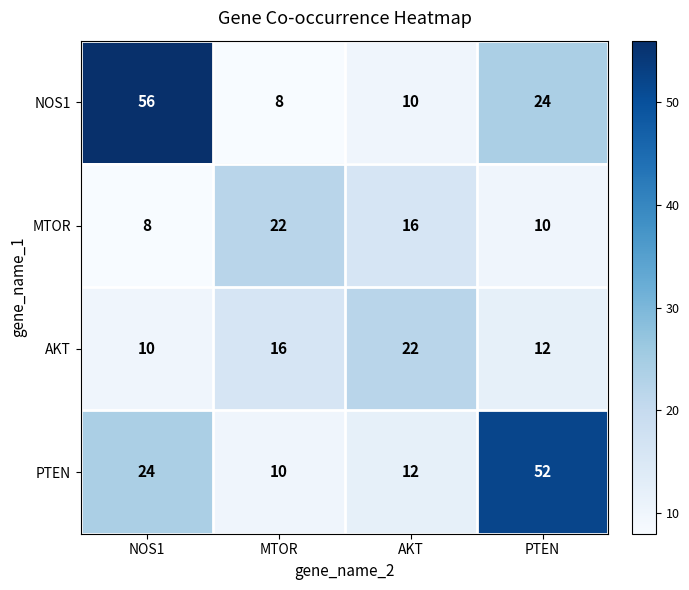

What is the difference between the highest and lowest values at AKT?

12